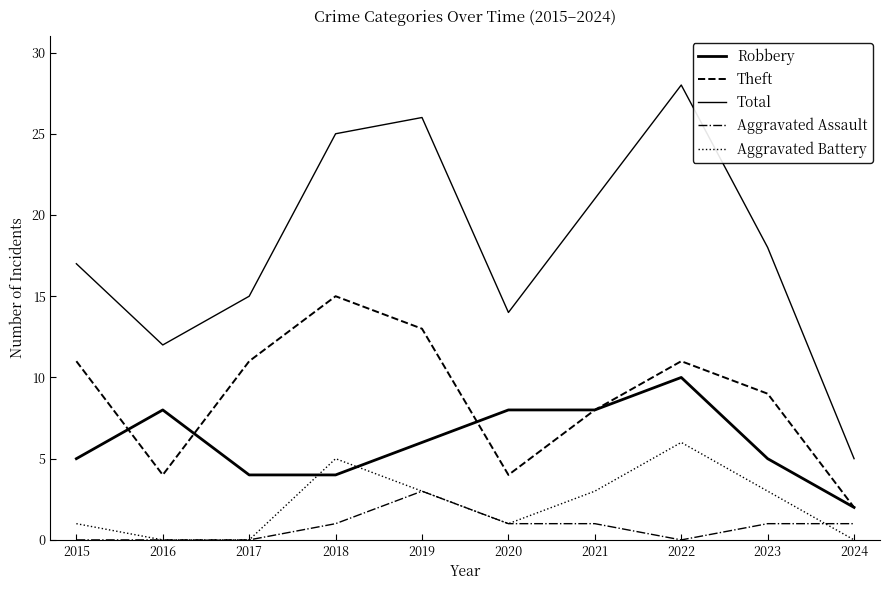

How many lines are shown in the chart?

5